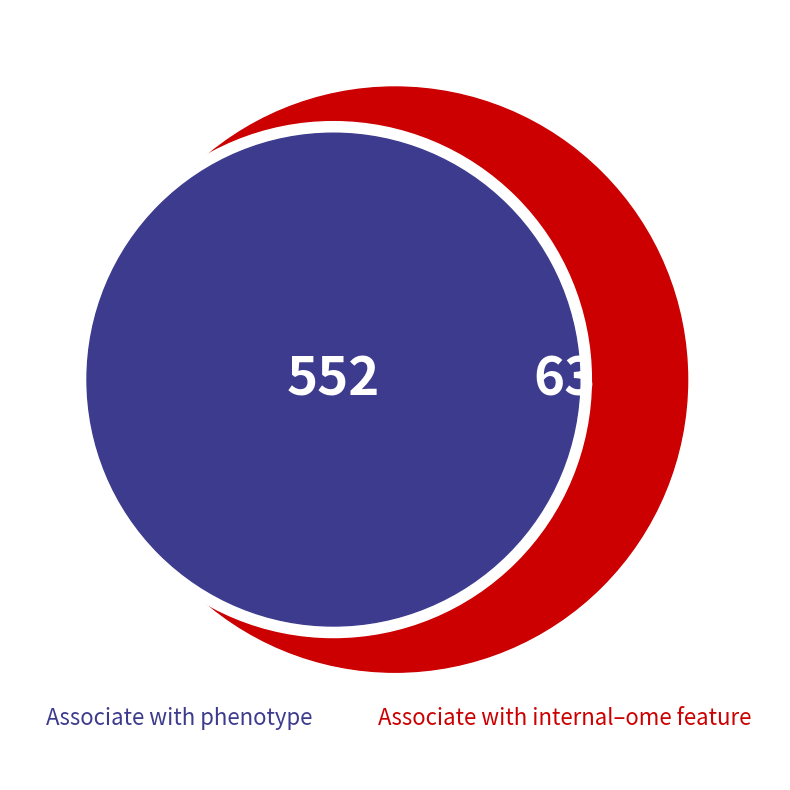

Do 5 and 2 together represent more than half of the pie?

No